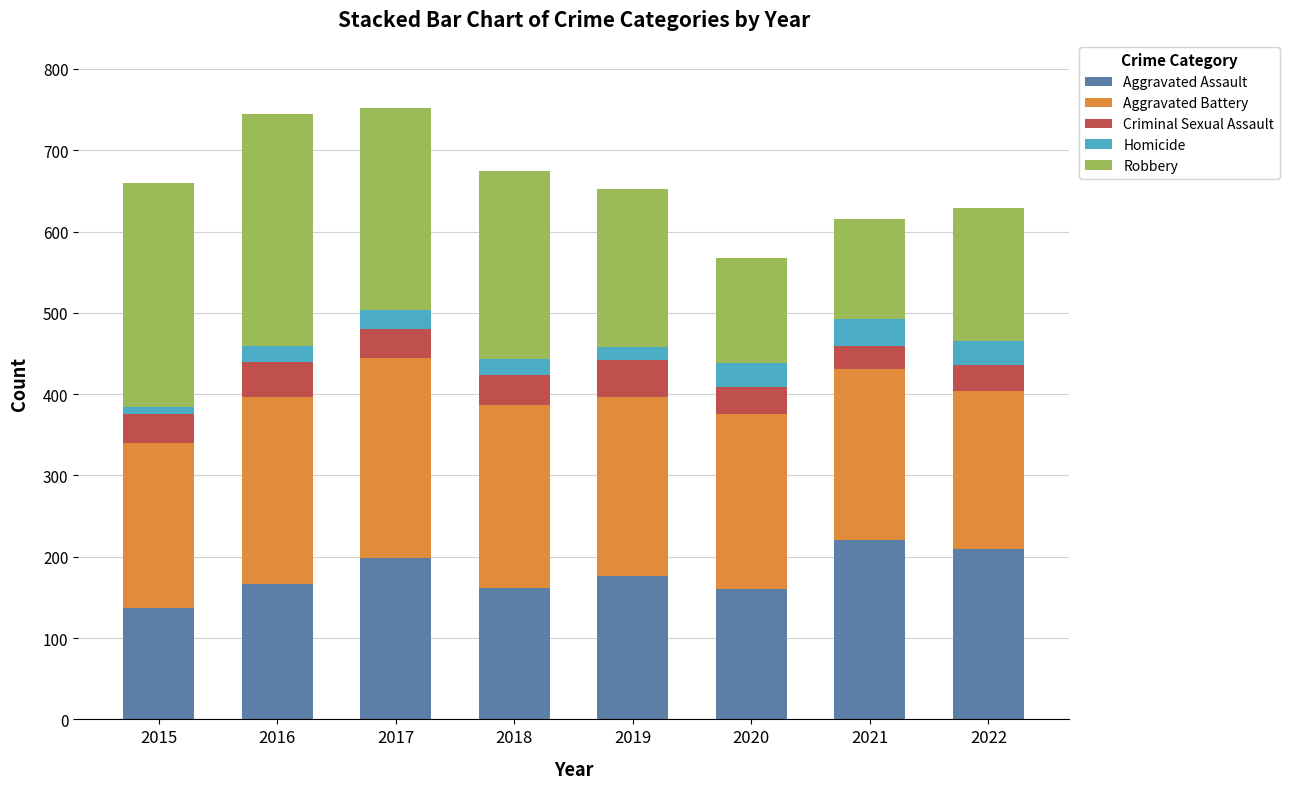

Count the number of categories in the chart.

8